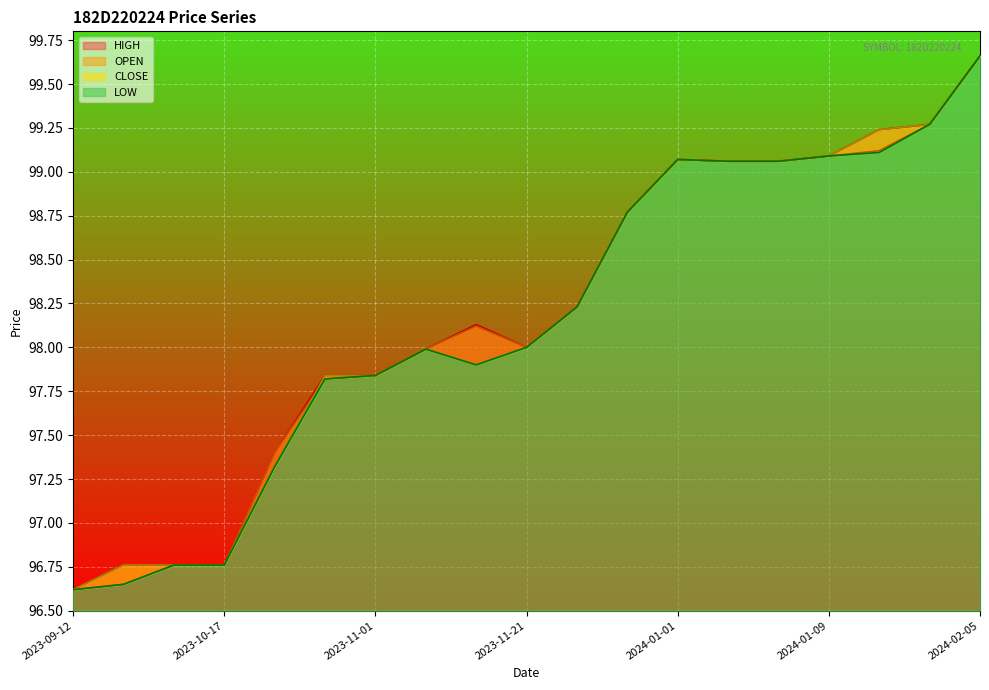

Which label corresponds to the largest value in the chart?

2024-02-05